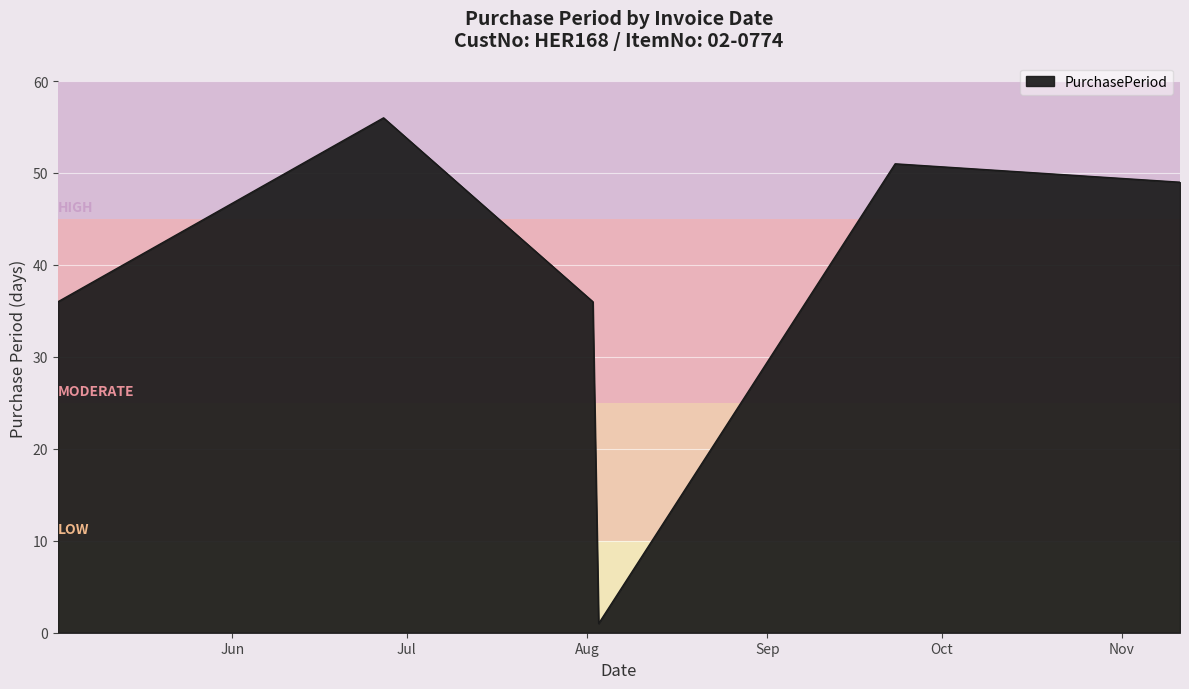

What is the average value?

38